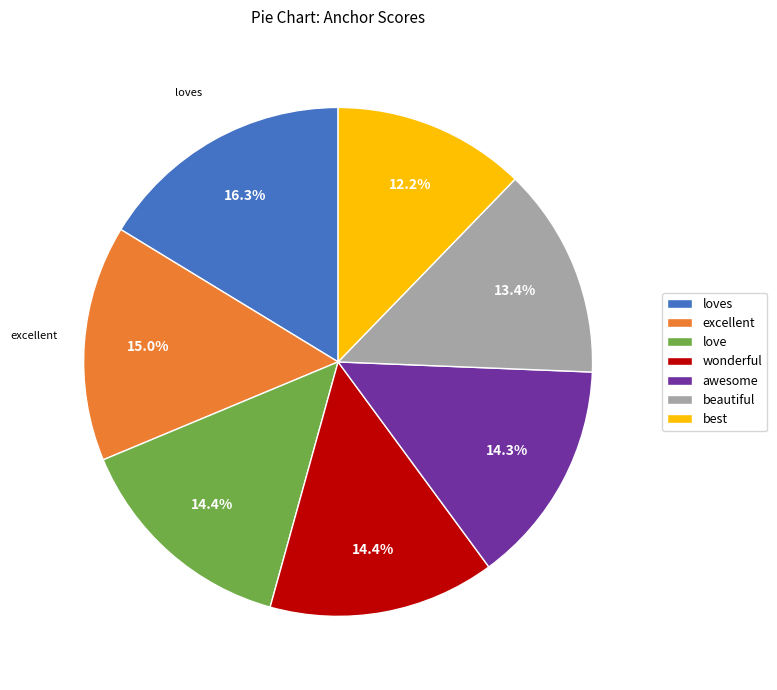

What portion of the pie excludes excellent?

85.0%